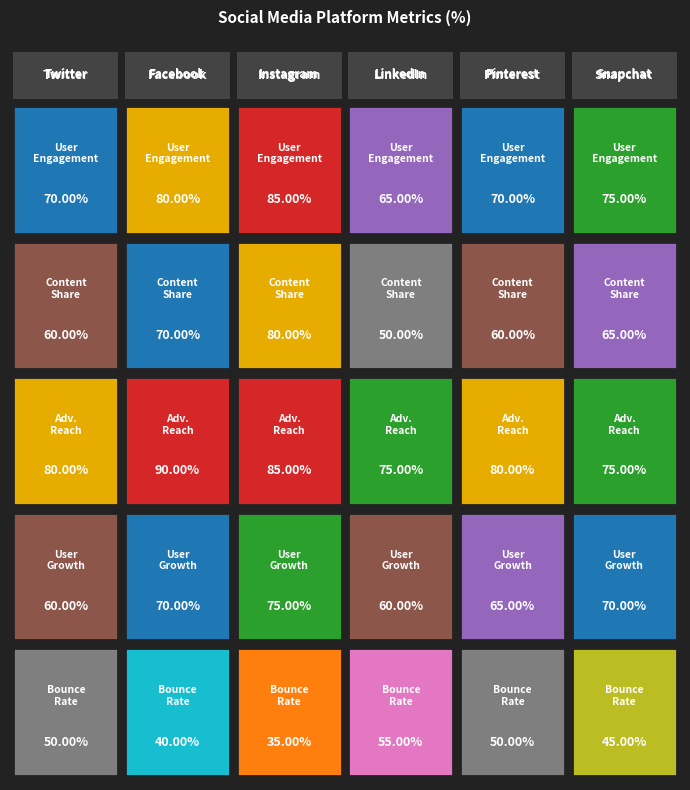

Reading left to right, transcribe all the data shown in this chart.

User Engagement (%): 70	80	85	65	70	75
Content Share (%): 60	70	80	50	60	65
Advertising Reach (%): 80	90	85	75	80	75
User Growth (%): 60	70	75	60	65	70
Bounce Rate (%): 50	40	35	55	50	45